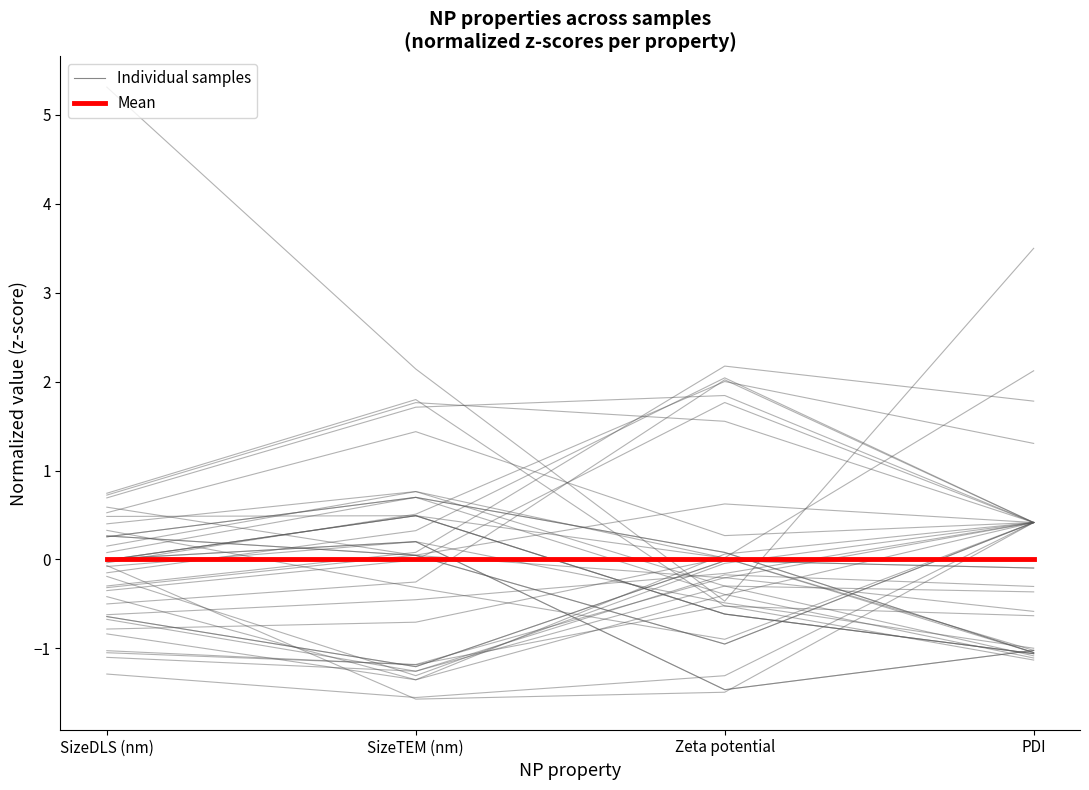

Is it true that Individual samples equals 0.2 at SizeDLS (nm)?

True